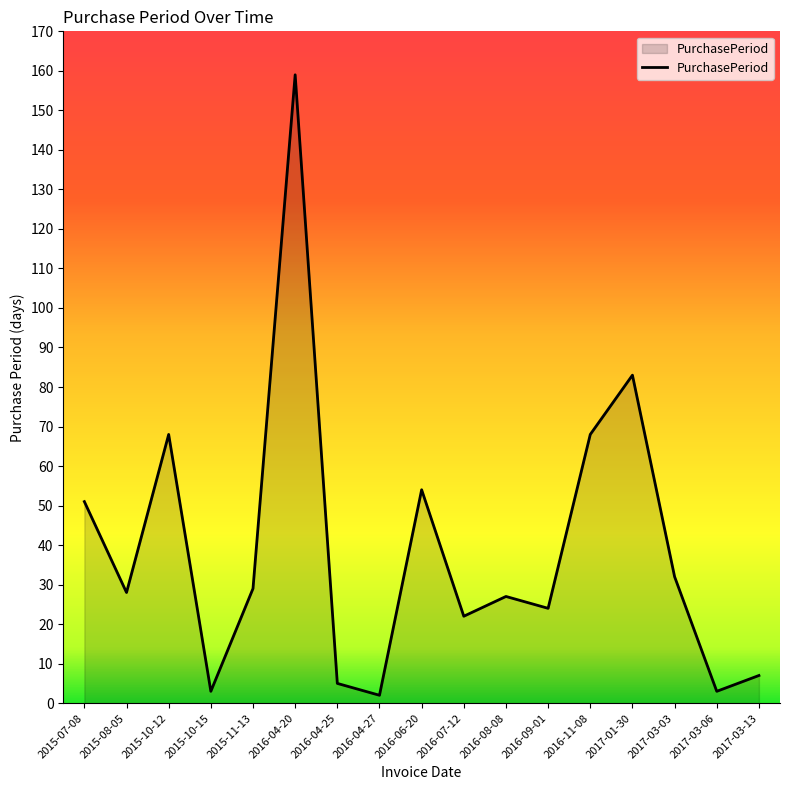

What is the average value?

39